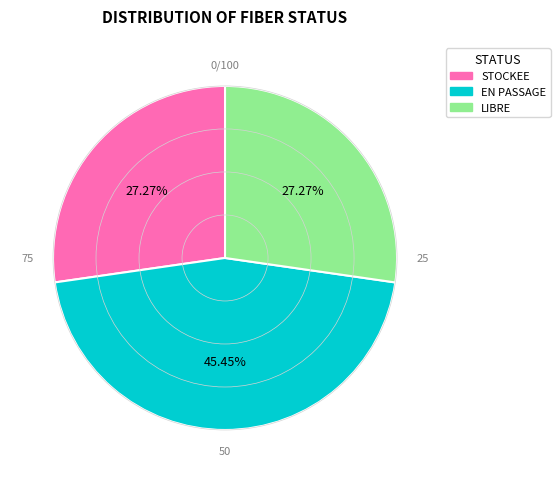

Is EN PASSAGE the majority of the pie?

No